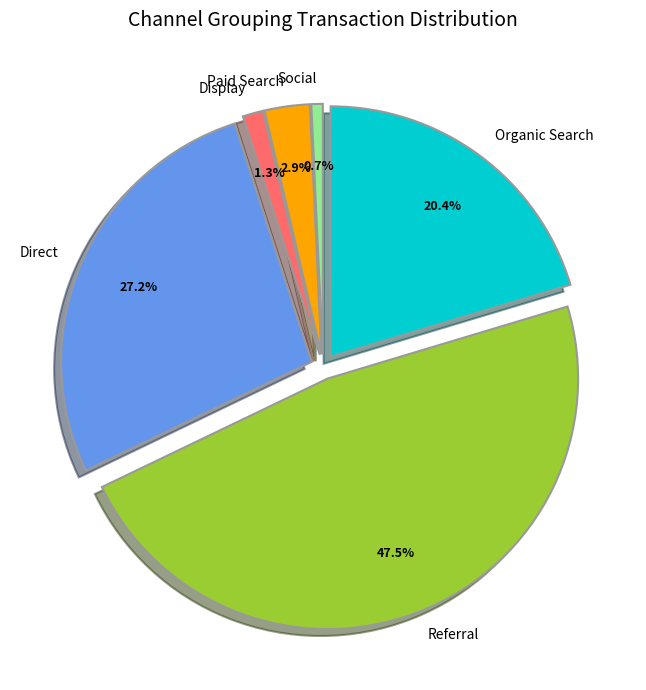

To the nearest percent, what is the difference between the Social and Referral slice percentages?

47%